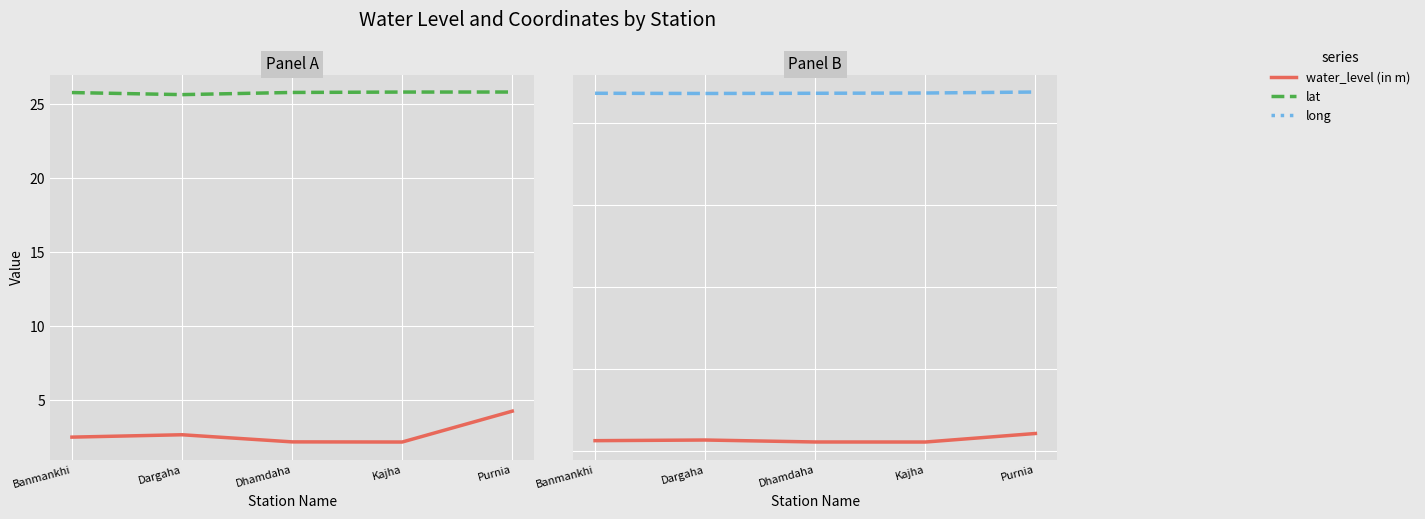

True or false: water_level (in m) and lat cross at least once.

False